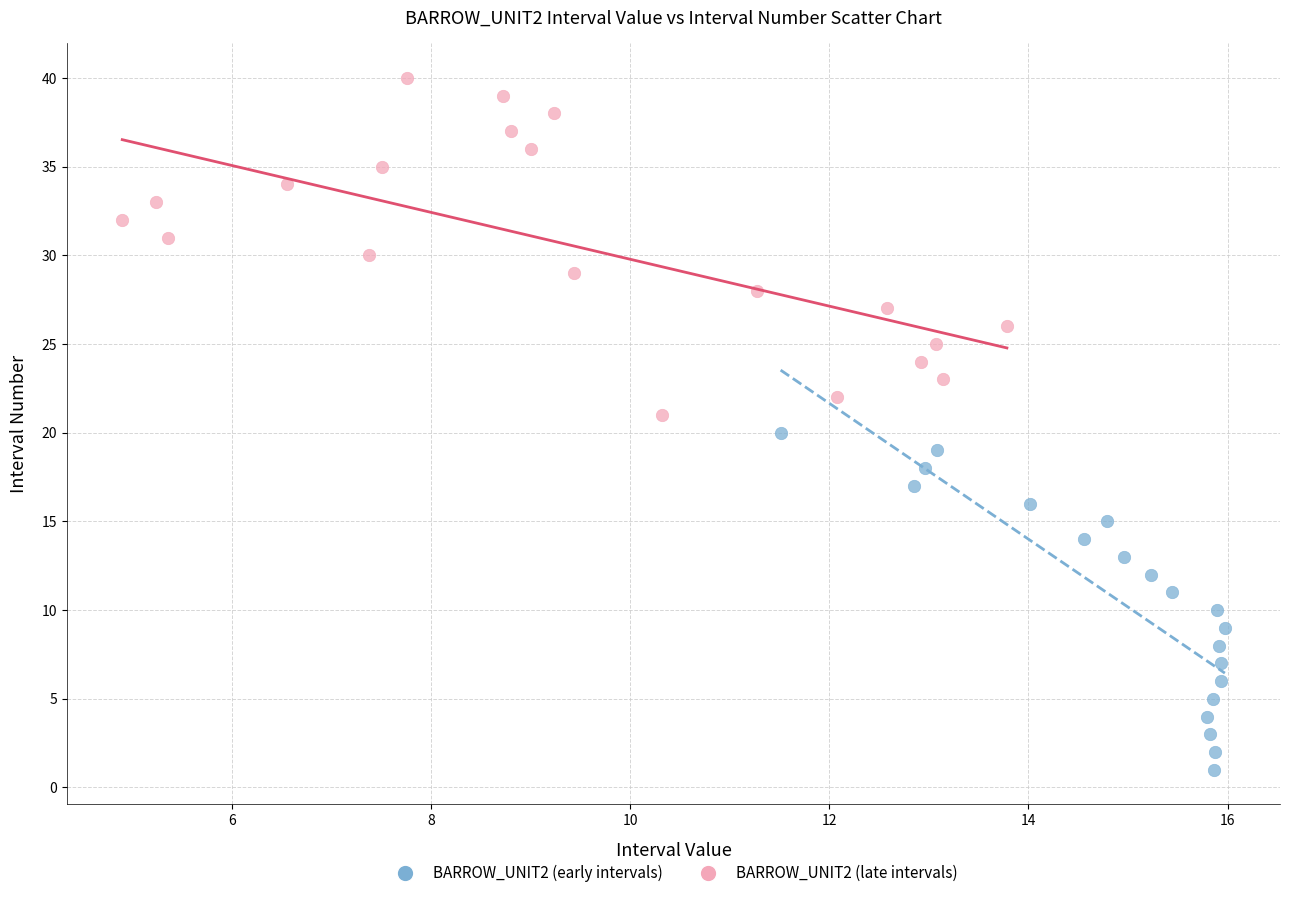

Which series reaches the minimum Y coordinate?

BARROW_UNIT2 (early intervals)